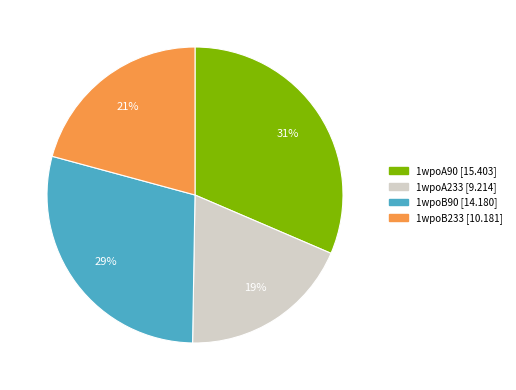

Is it true that 1wpoB233 is 27% of the pie?

False